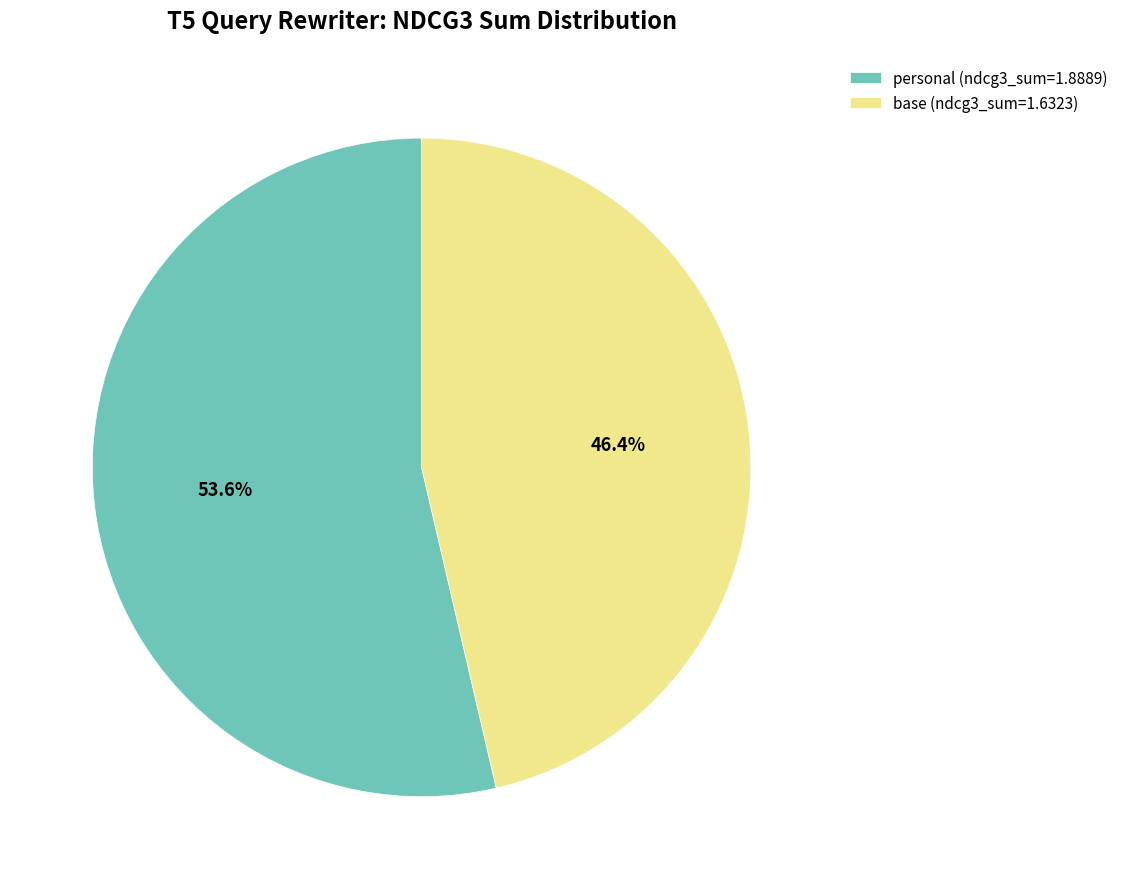

How many segments does this pie chart have?

2